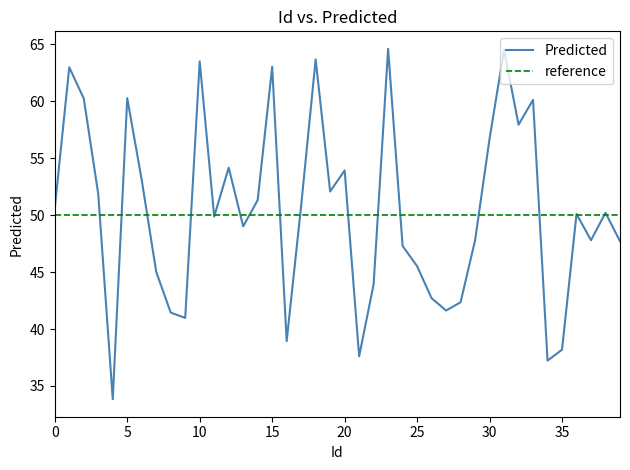

Which has a higher value, 16 or 5?

5